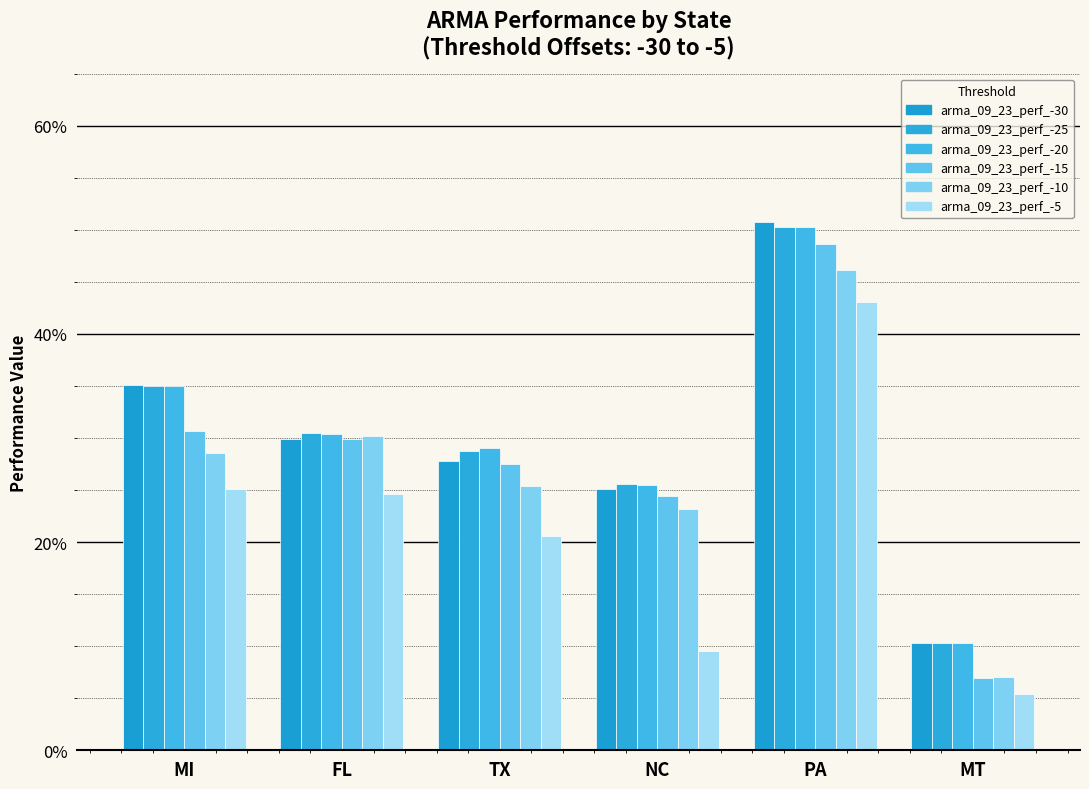

What is the label of the 2nd bar from the right?

PA